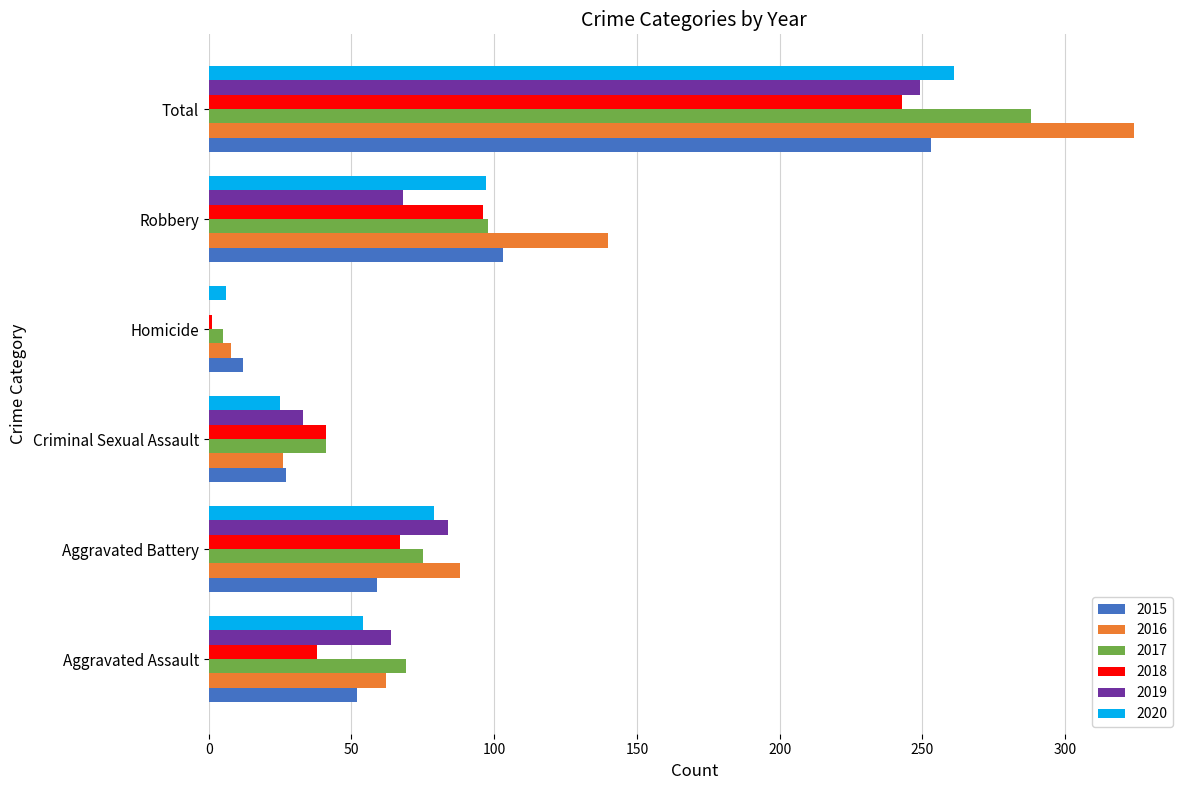

Which series changed the most between Aggravated Battery and Homicide?

2019